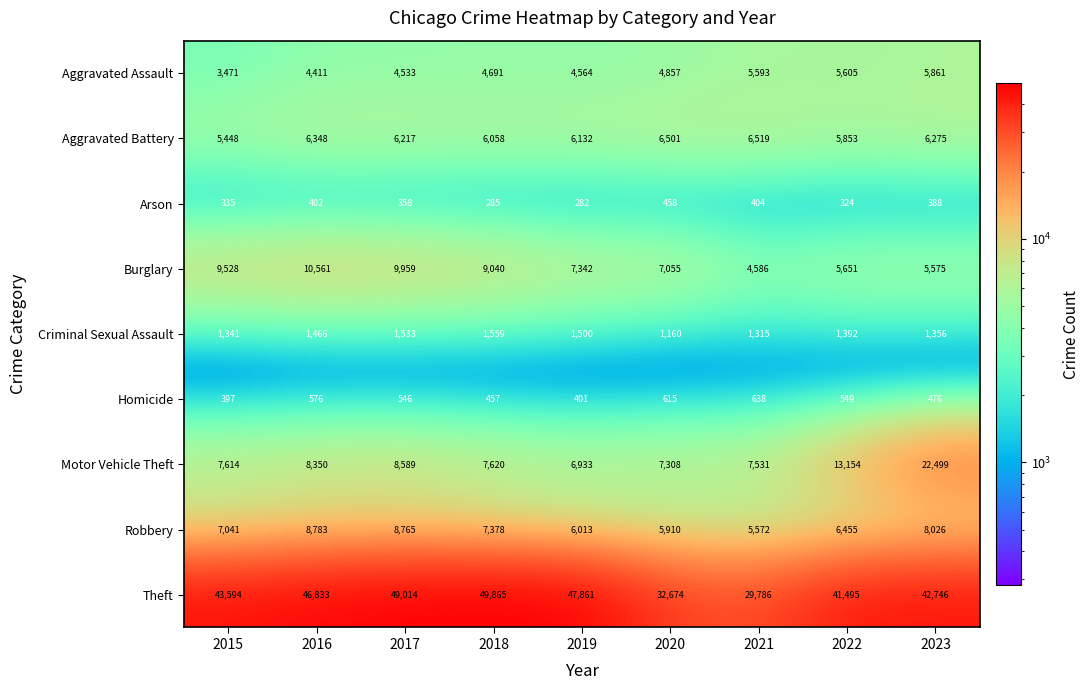

True or false: Burglary has a value of 7342 at 2019.

True